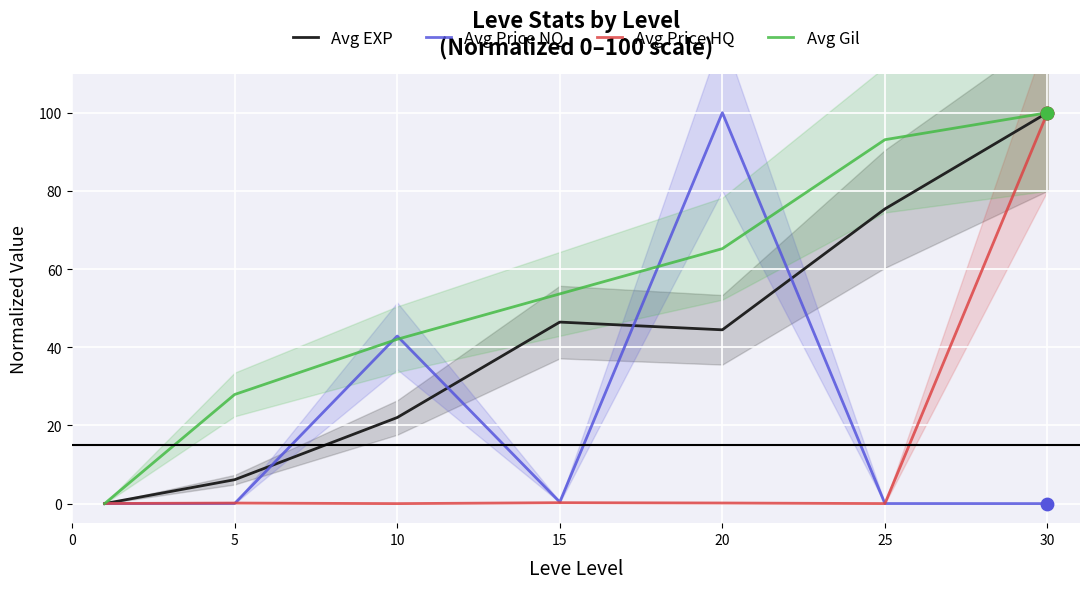

At how many categories does at least one series exceed 61?

3